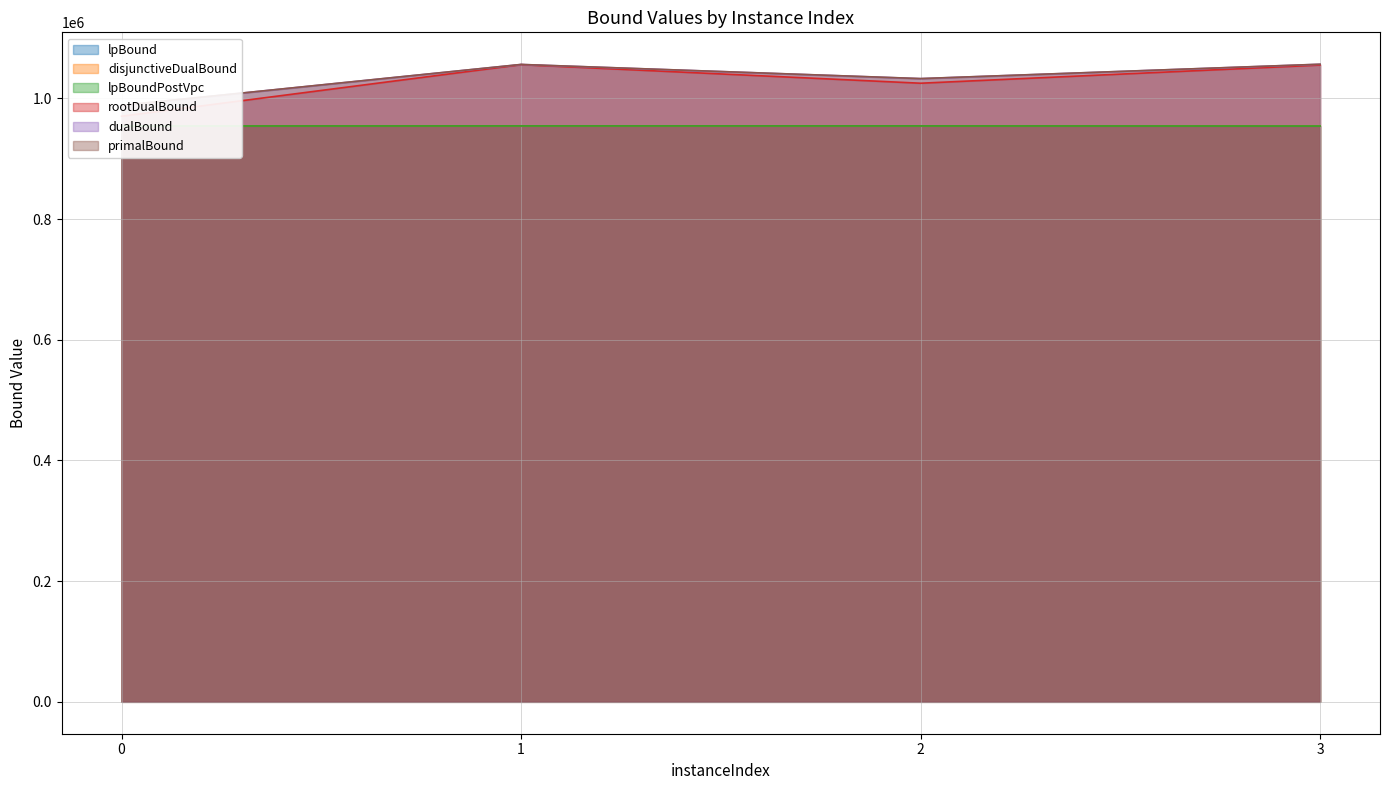

What is the smallest value displayed?

954295.4